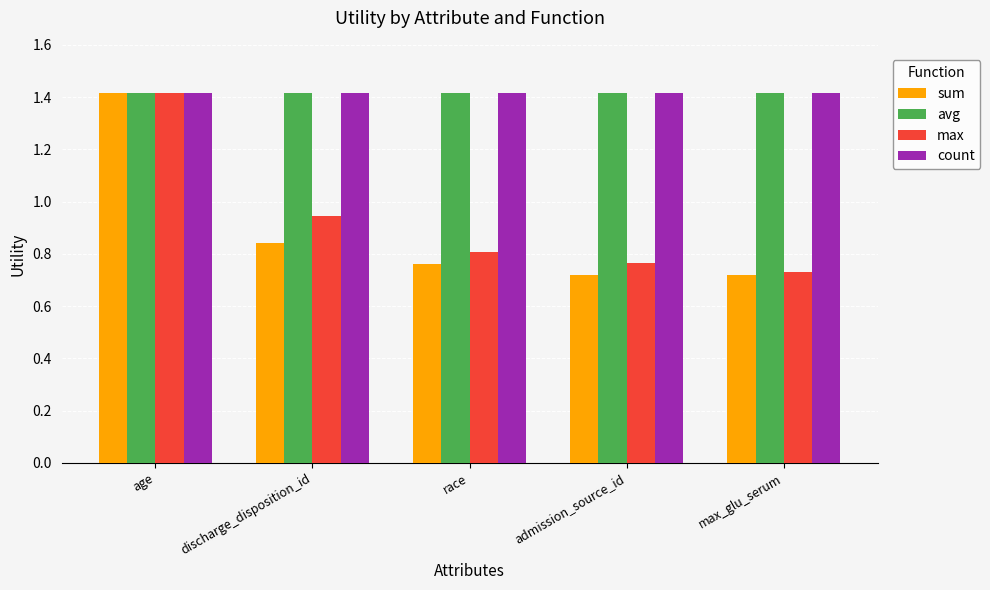

The sum series shows 1.0 at age. True or false?

False